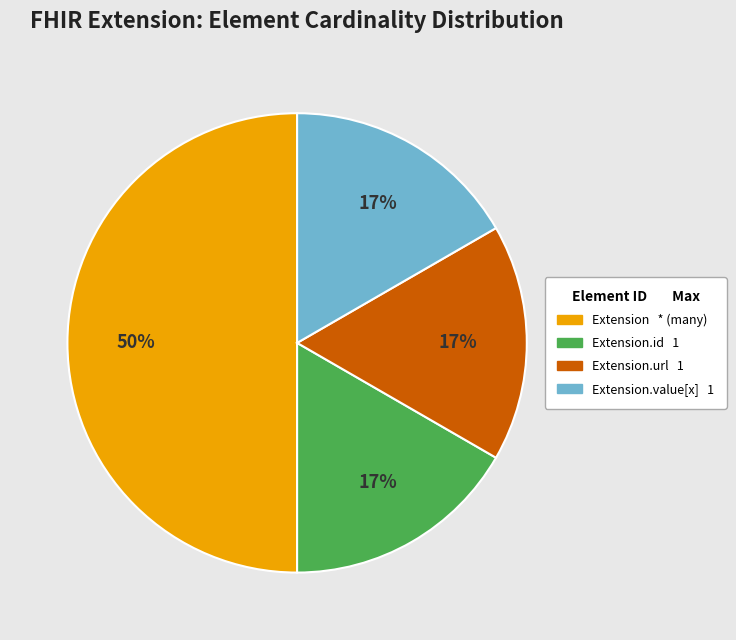

To the nearest percent, what is the difference between the largest and smallest slice percentages?

33%